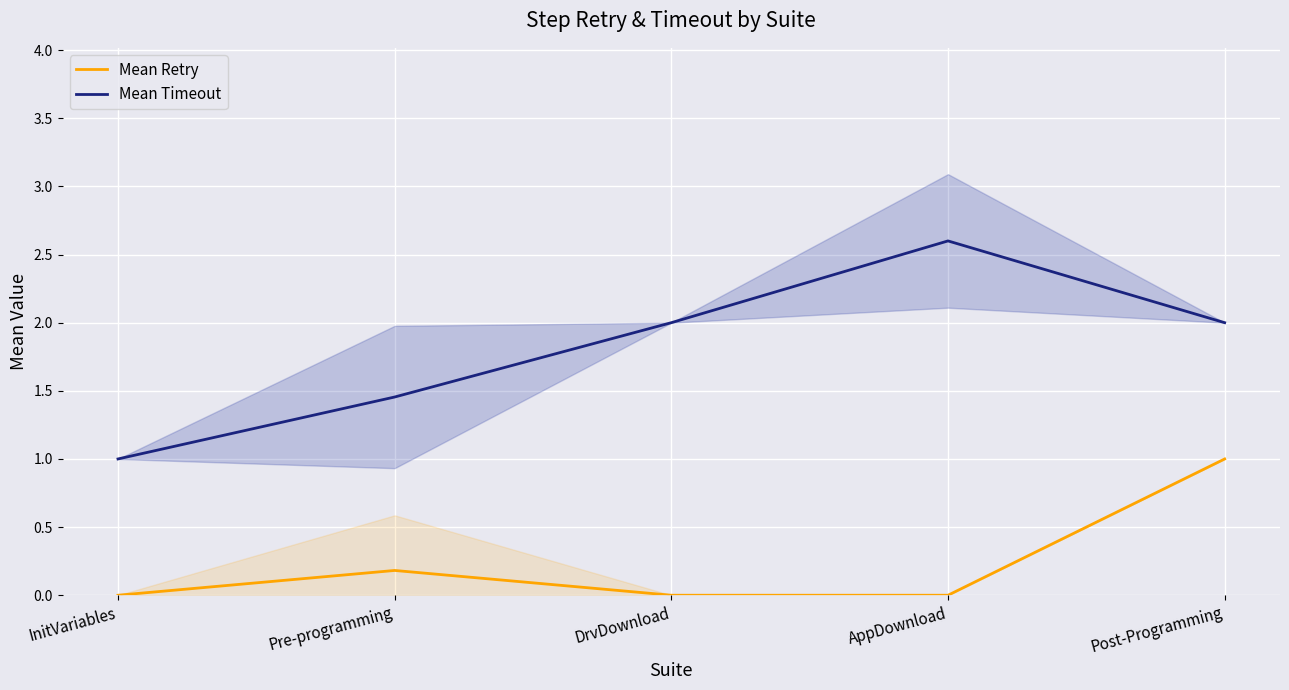

True or false: Mean Retry and Mean Timeout cross at least once.

False